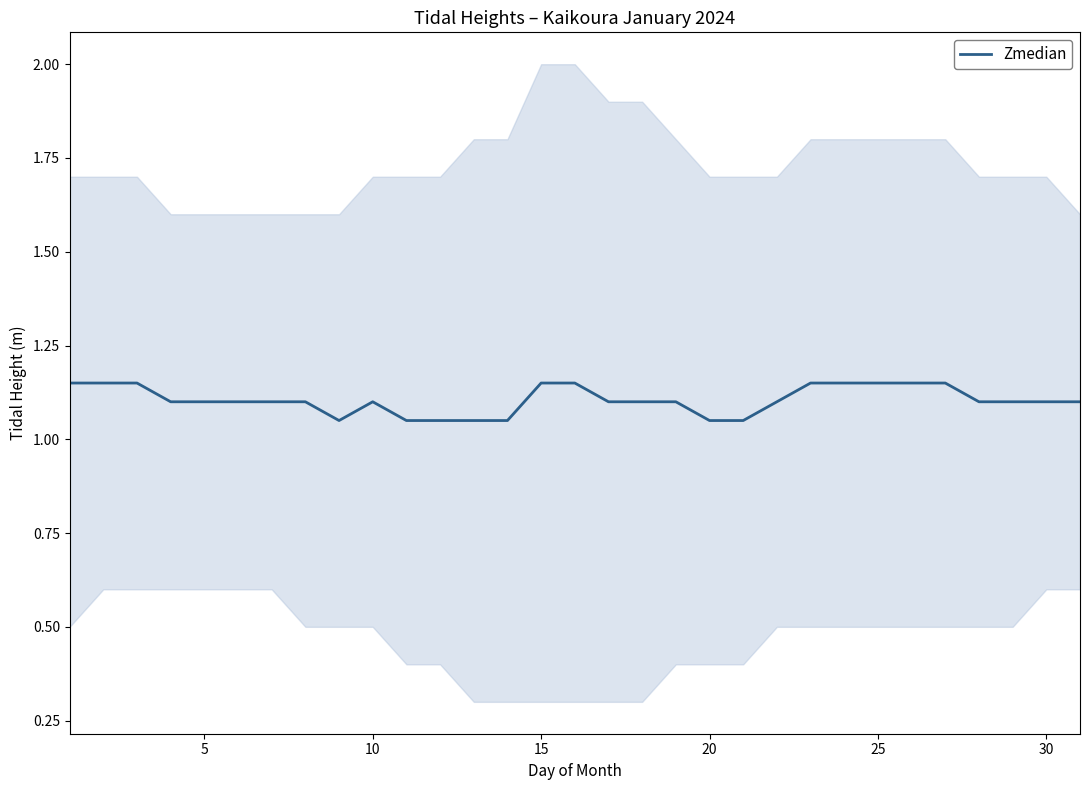

The value of Zmedian at 25 is 0.5. True or false?

False